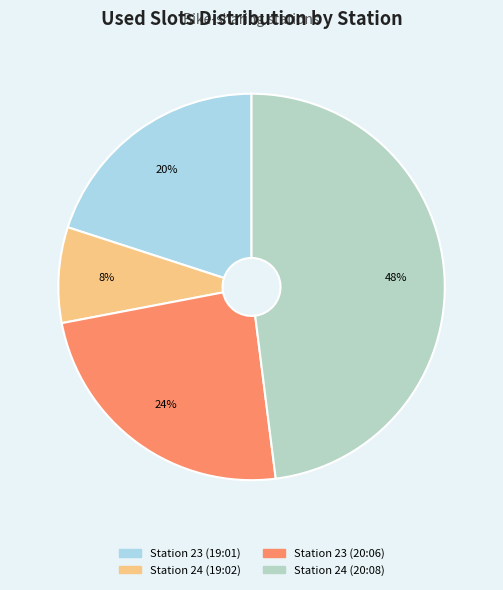

Is there any slice that represents more than half of the pie?

No